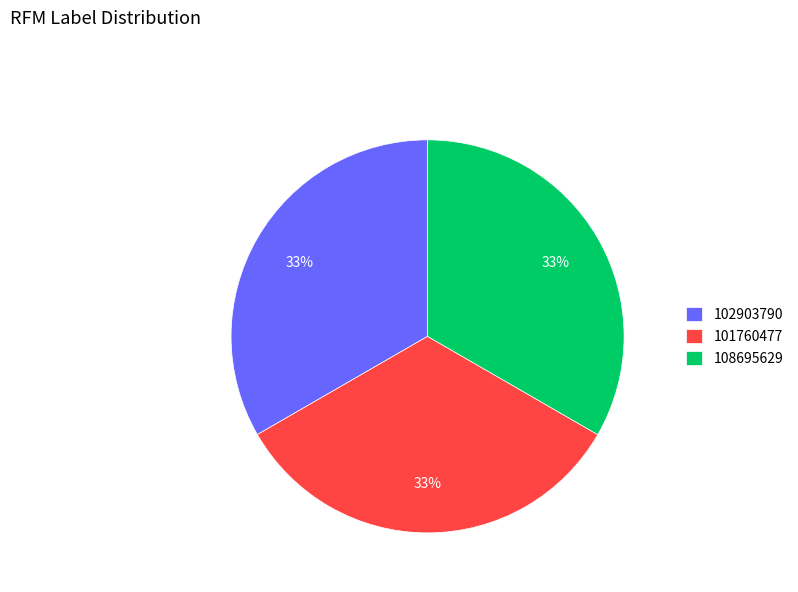

Does 101760477 represent more than half of the total?

No